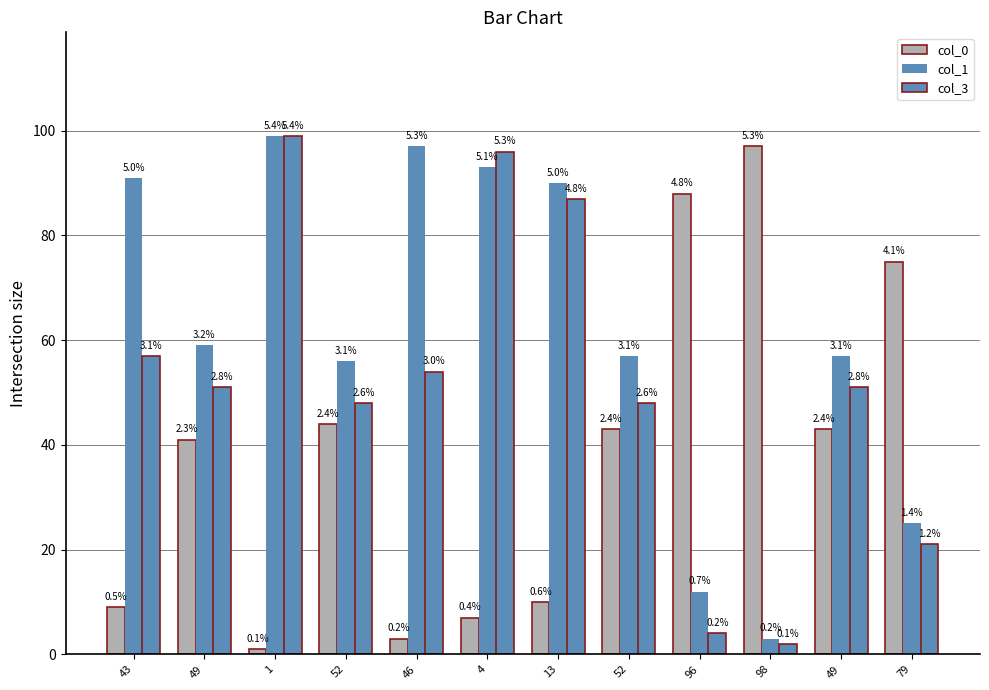

List the series in order of their peak value, highest first.

col_1, col_3, col_0